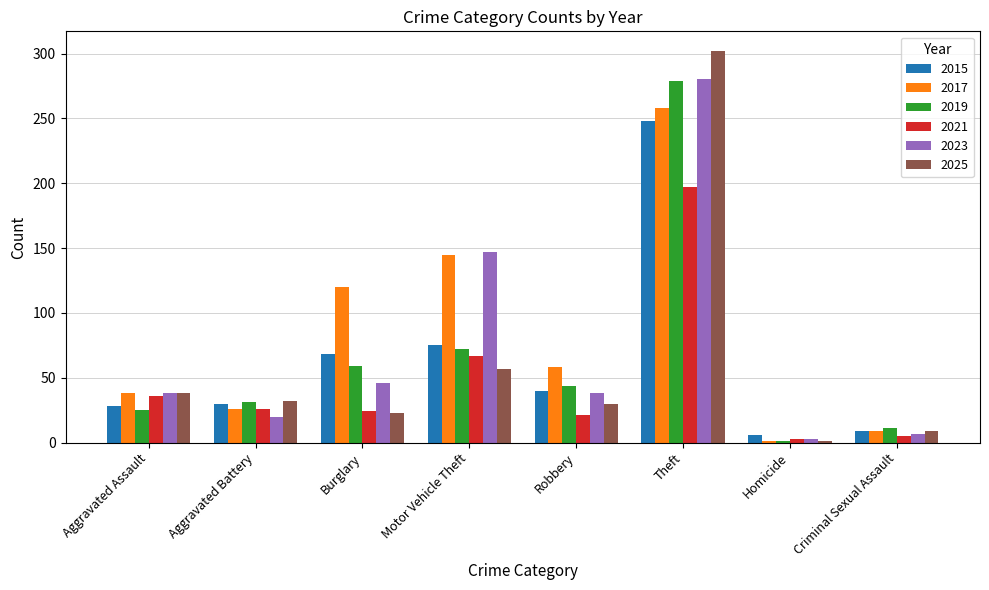

Read the 2015 value at Burglary, to the nearest 50.

50